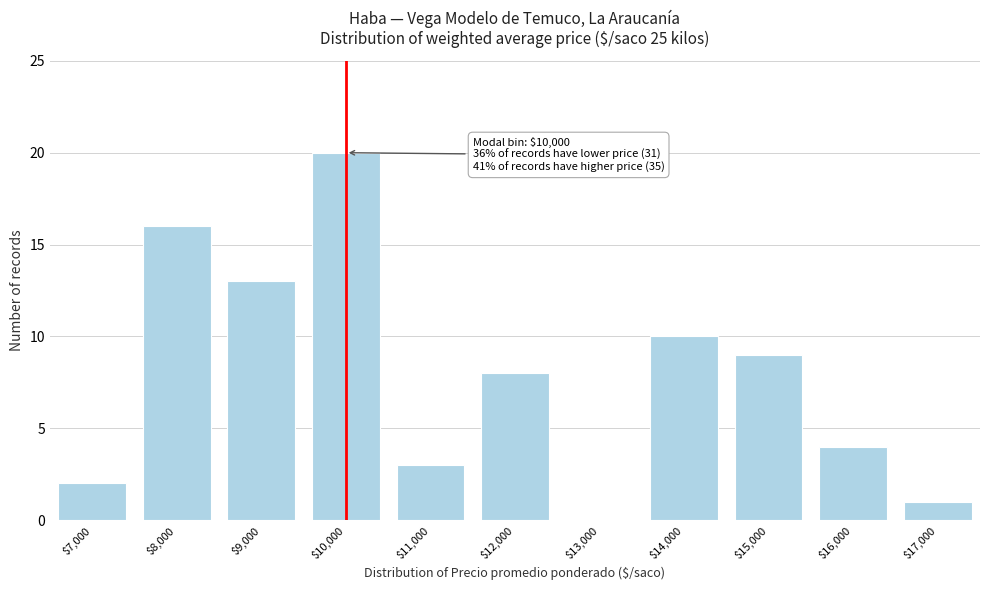

True or false: the data shows 10 at $14,000.

True